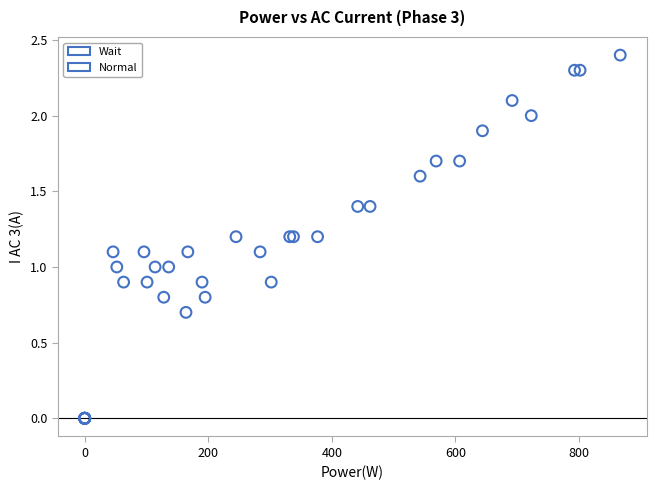

Which series contains the lowest Y value?

Wait